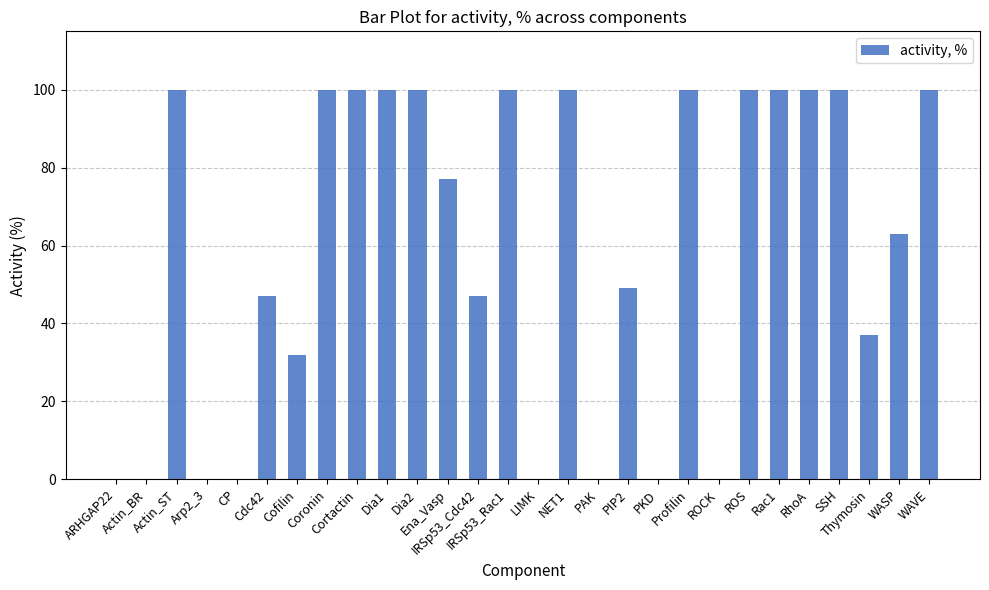

Count the number of data series in this chart.

1